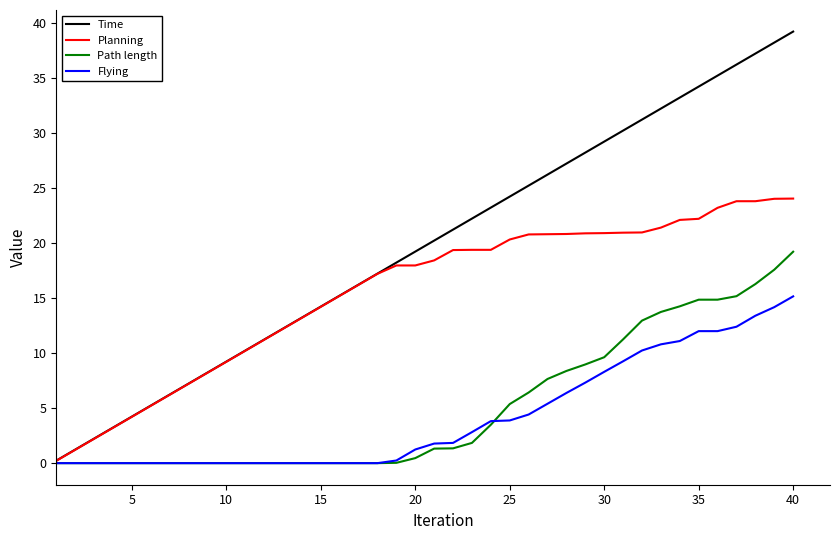

Which series has the widest spread of values?

Time